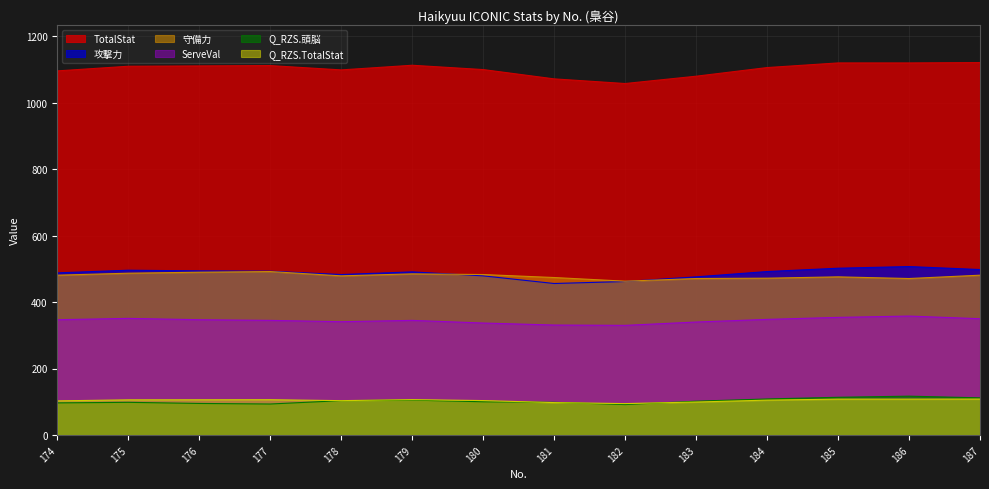

In 攻撃力, how many points are higher than both neighbors (excluding endpoints)?

3